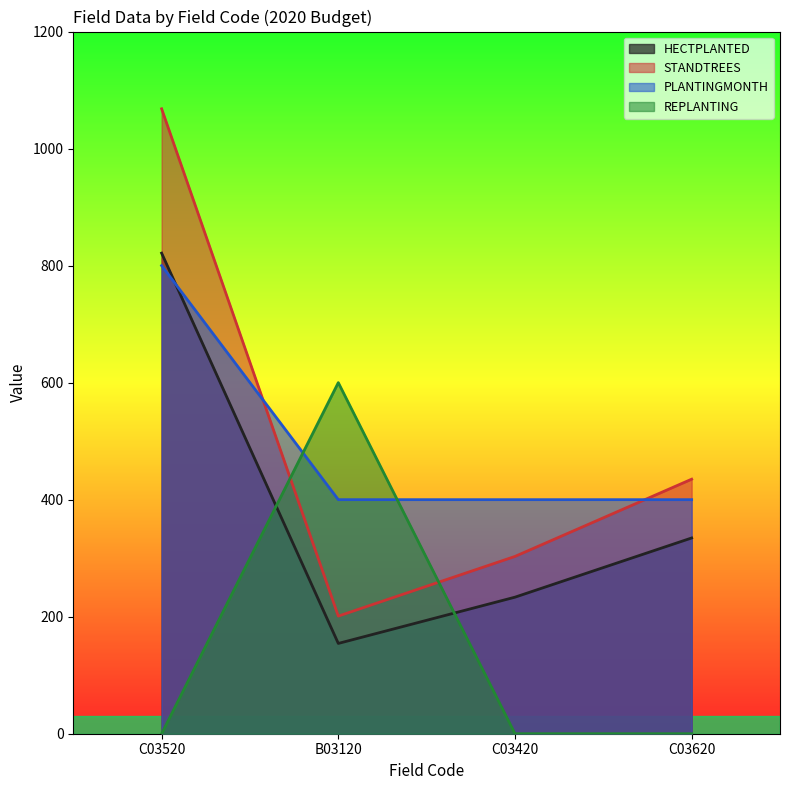

Rank the series at B03120 from lowest to highest value.

HECTPLANTED, STANDTREES, PLANTINGMONTH, REPLANTING